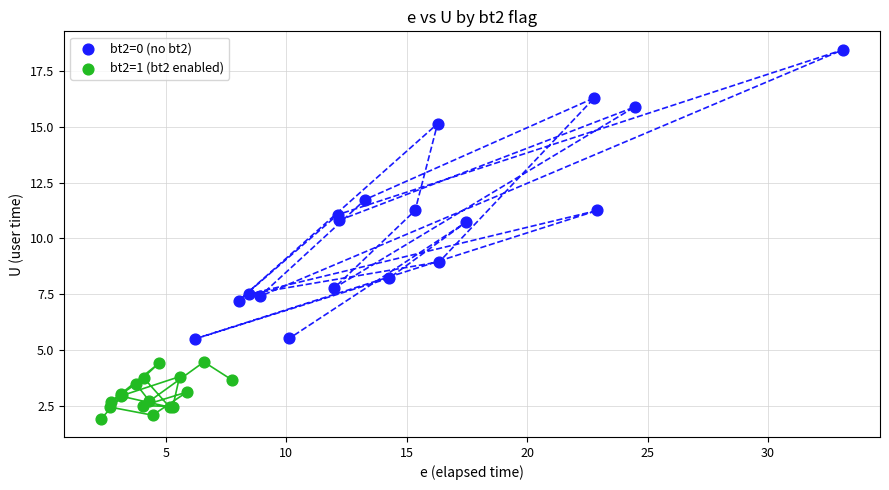

Which series contains the lowest Y value?

bt2=1 (bt2 enabled)